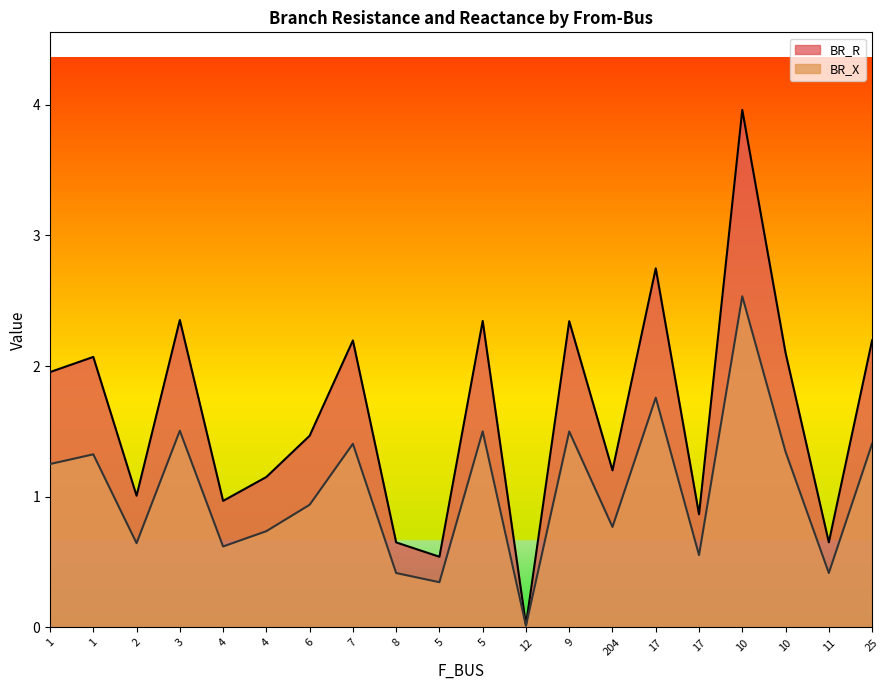

What is the spread (max minus min) of values at 6?

0.5